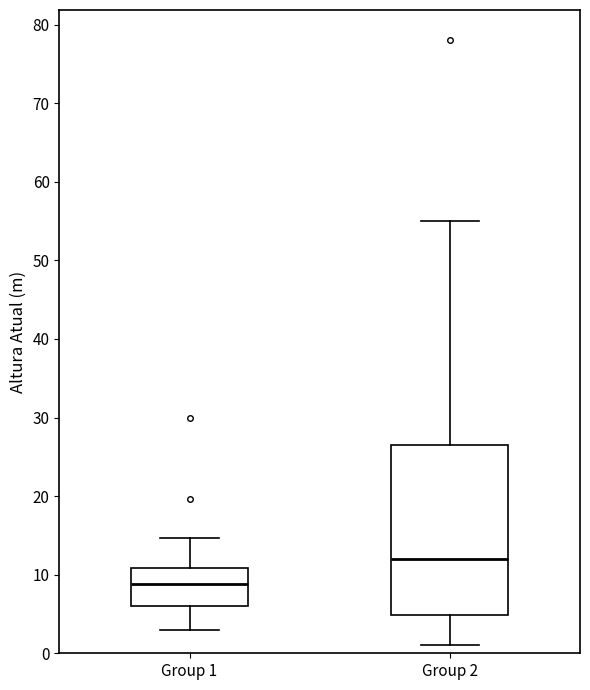

Comparing the boxes themselves (not the whiskers), which one is the tallest?

Group 2